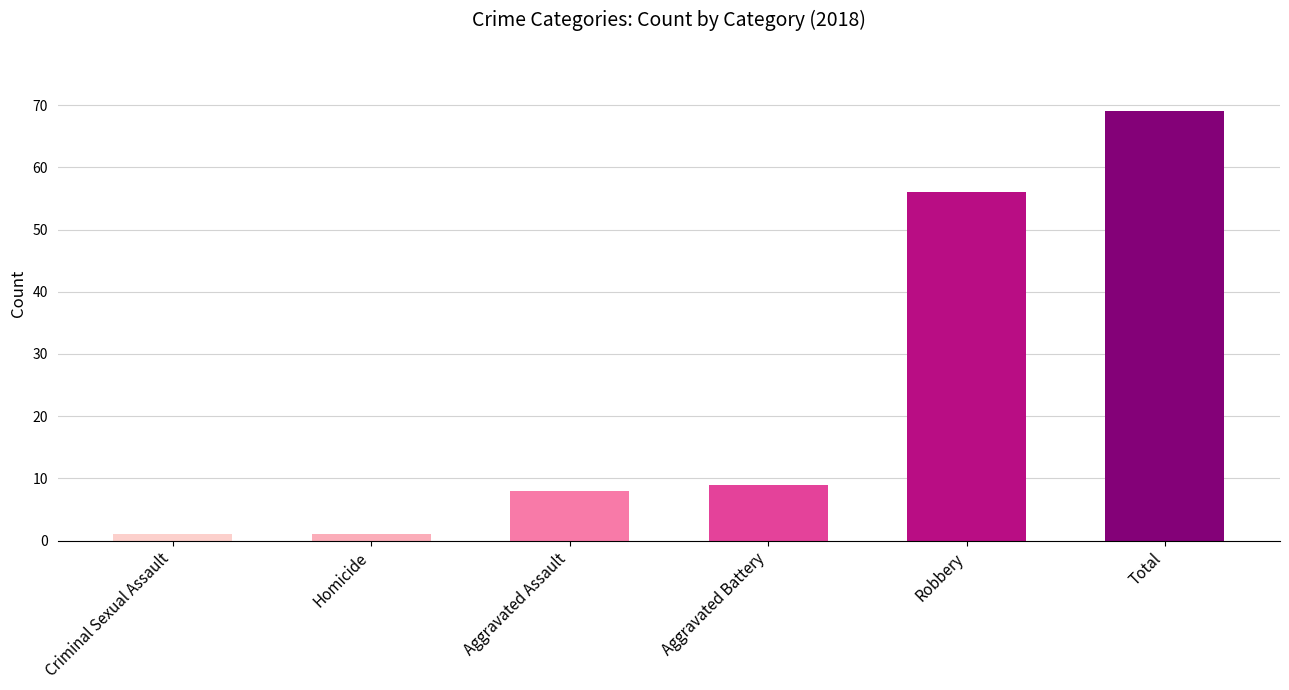

Reading left to right, what are all the values shown in this chart?

1	1	8	9	56	69